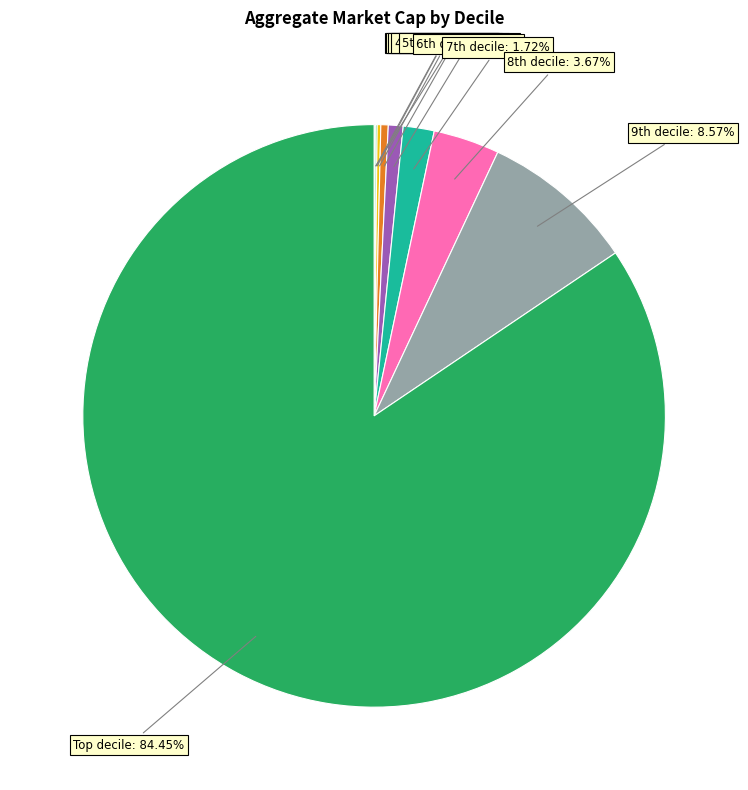

What is the majority slice?

Top decile